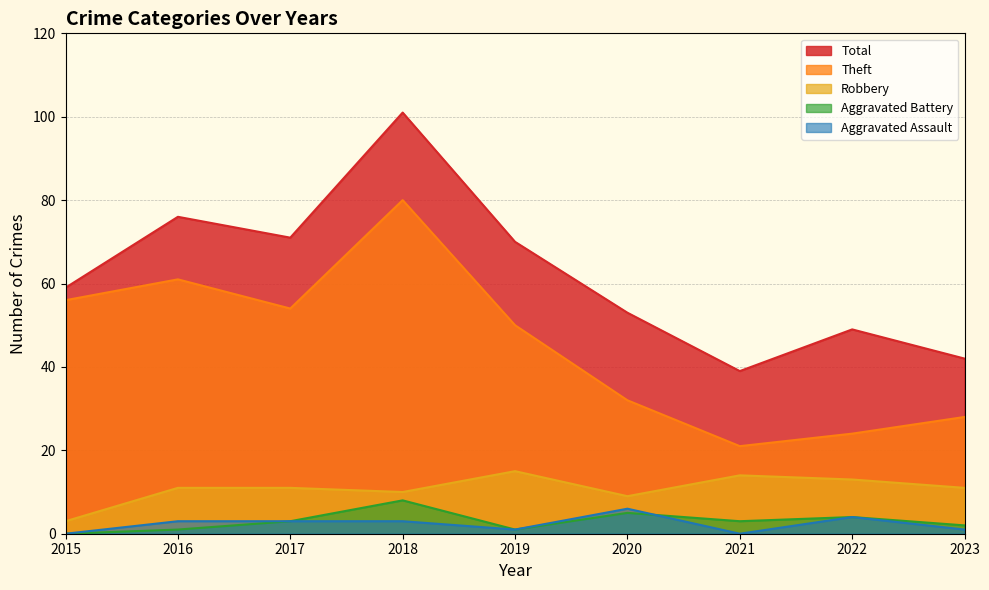

Rank the series by their maximum value, from lowest to highest.

Aggravated Assault, Aggravated Battery, Robbery, Theft, Total